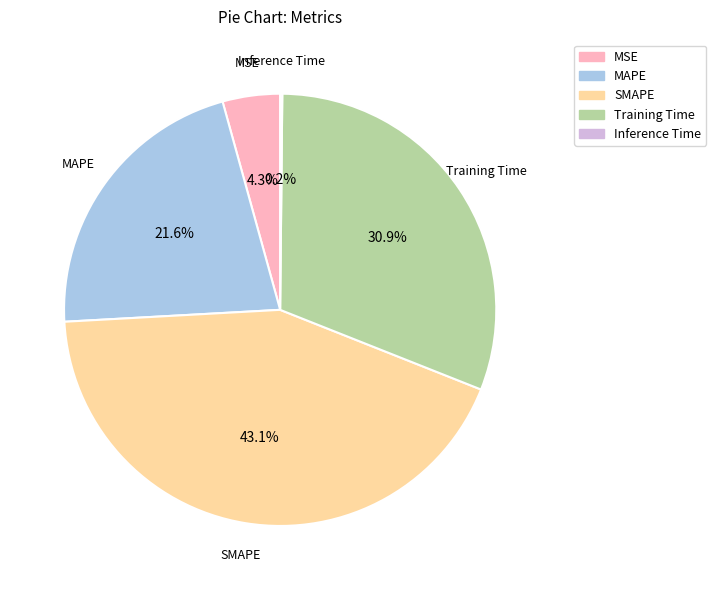

Is there a majority slice in this chart?

No